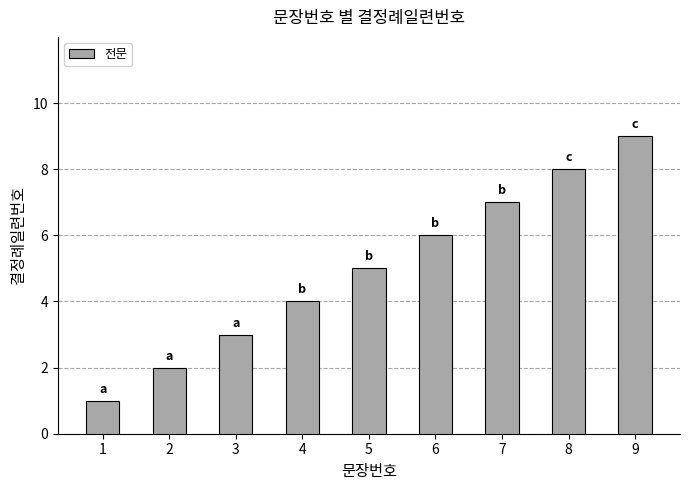

Reading left to right, extract all data points from this chart.

1	2	3	4	5	6	7	8	9